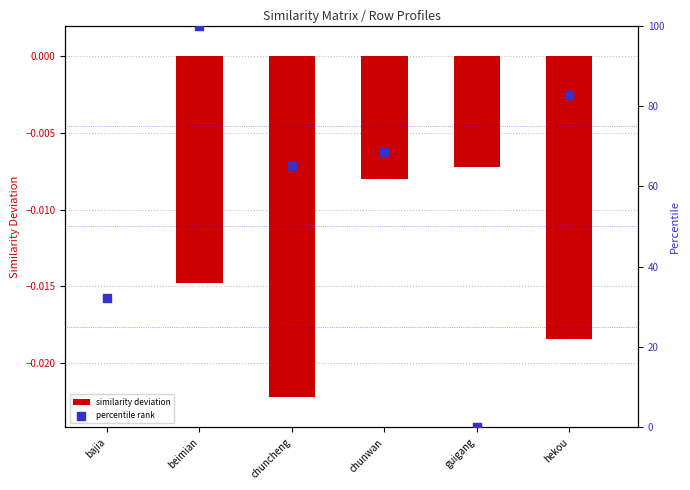

What are all the series names shown in the legend?

similarity deviation, percentile rank